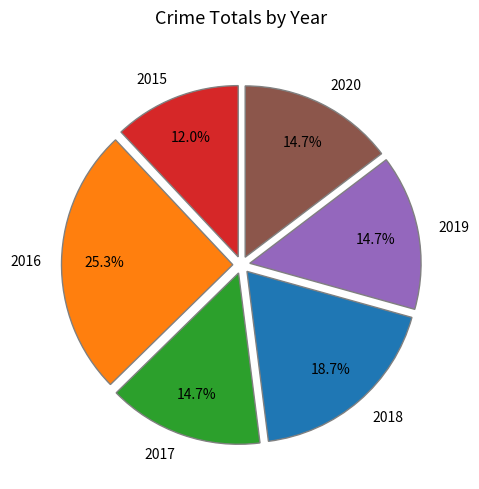

Is it true that 2020 is 20% of the pie?

False